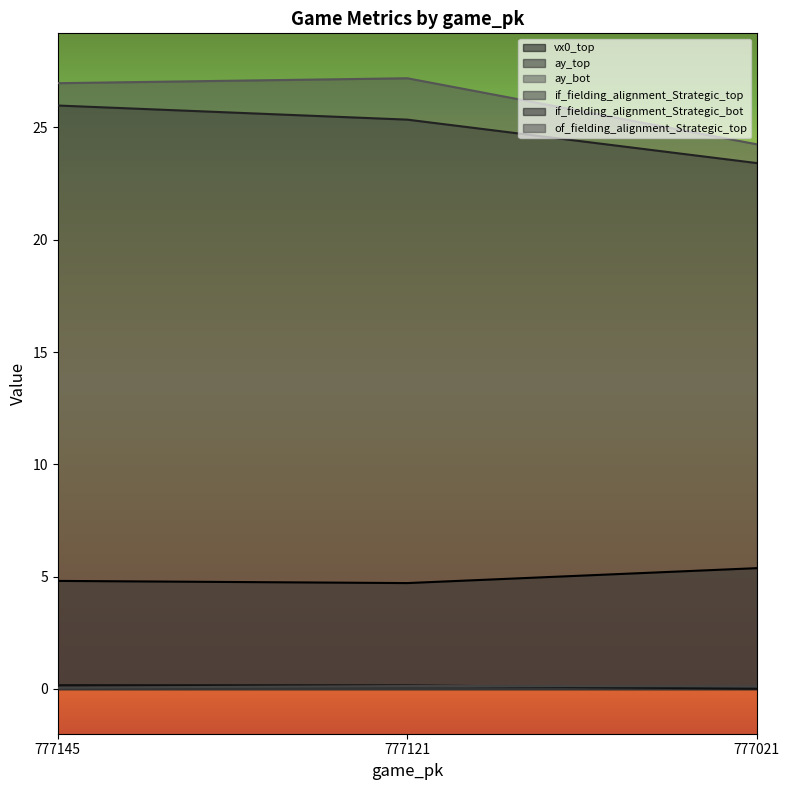

Does the chart have visible grid lines?

No